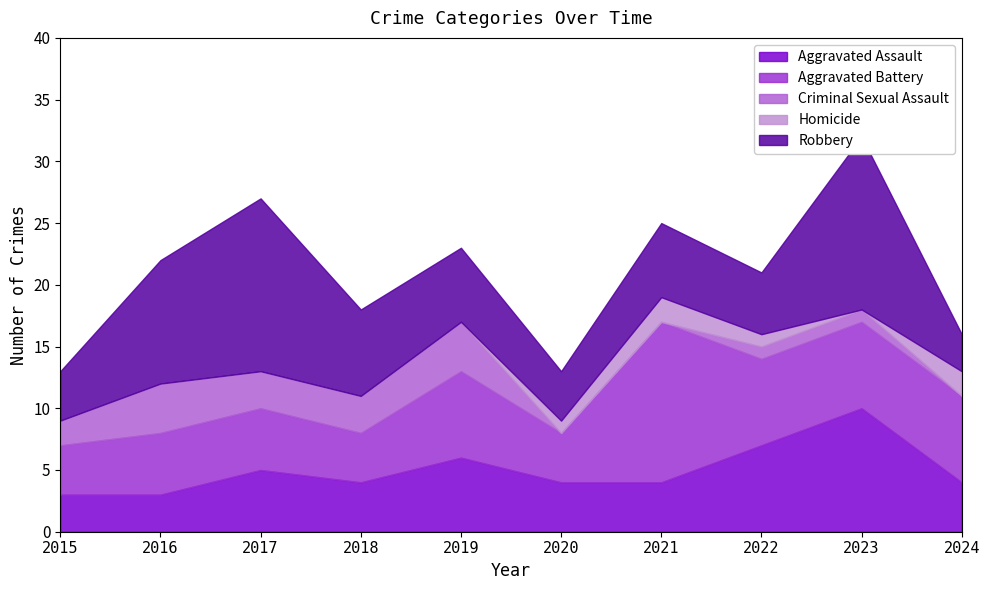

Reading left to right, extract all data points from this chart.

Aggravated Assault: 3	3	5	4	6	4	4	7	10	4
Aggravated Battery: 4	5	5	4	7	4	13	7	7	7
Criminal Sexual Assault: 2	4	3	3	4	0	0	1	1	0
Homicide: 0	0	0	0	0	1	2	1	0	2
Robbery: 4	10	14	7	6	4	6	5	14	3